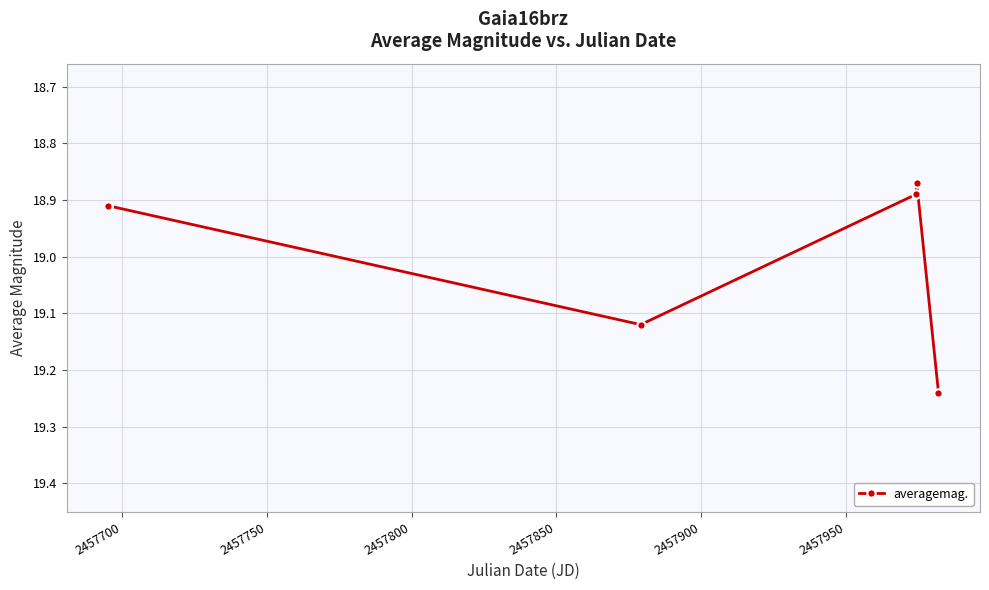

What is the average value?

19.0